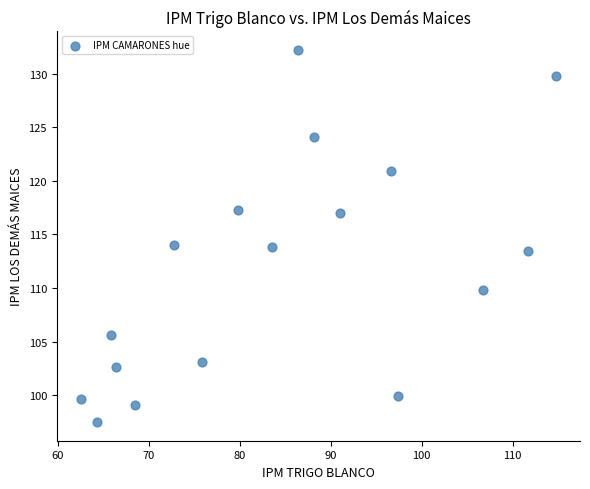

What is the range of Y values (max minus min)?

34.7